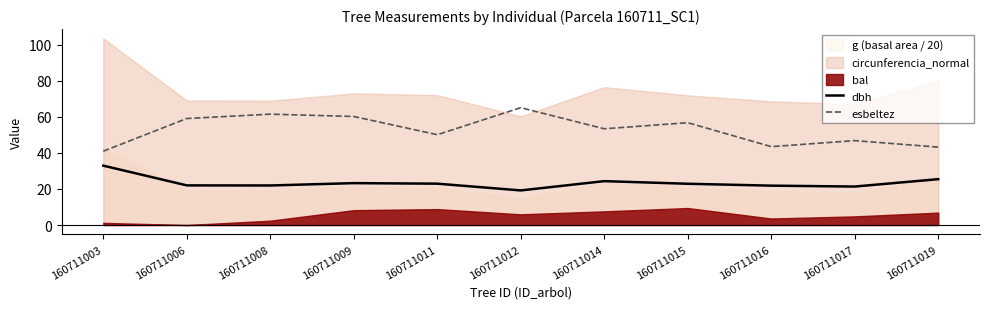

True or false: esbeltez and dbh cross at least once.

False